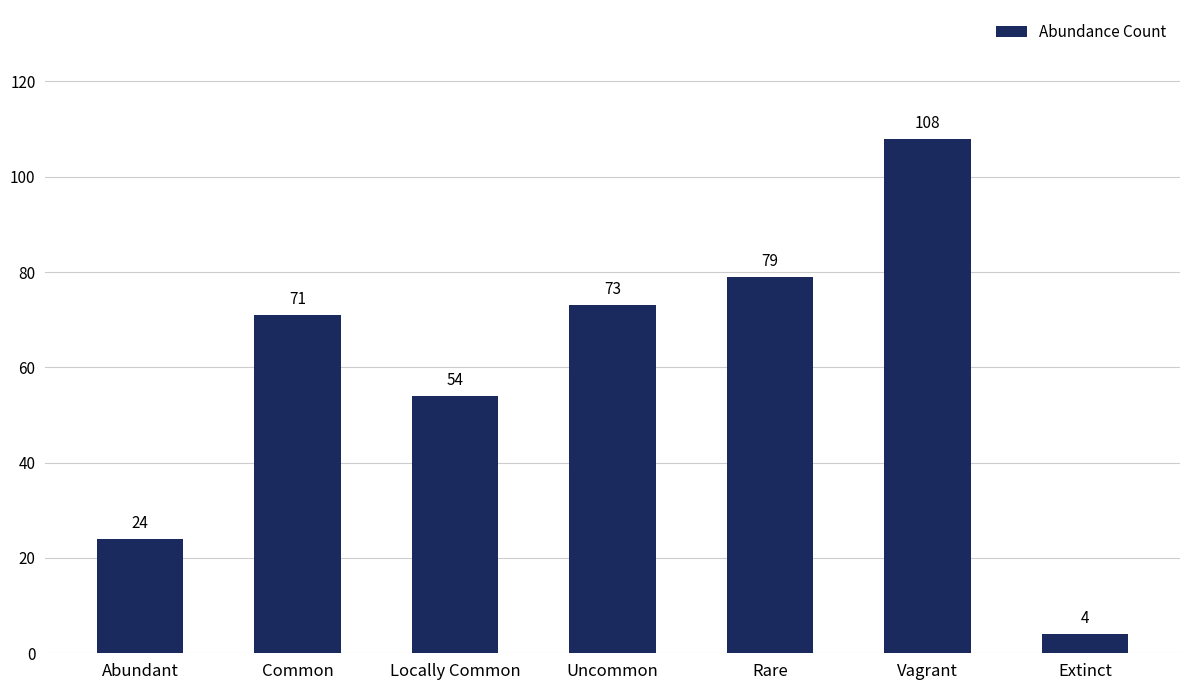

What is the difference between the maximum and minimum values?

104